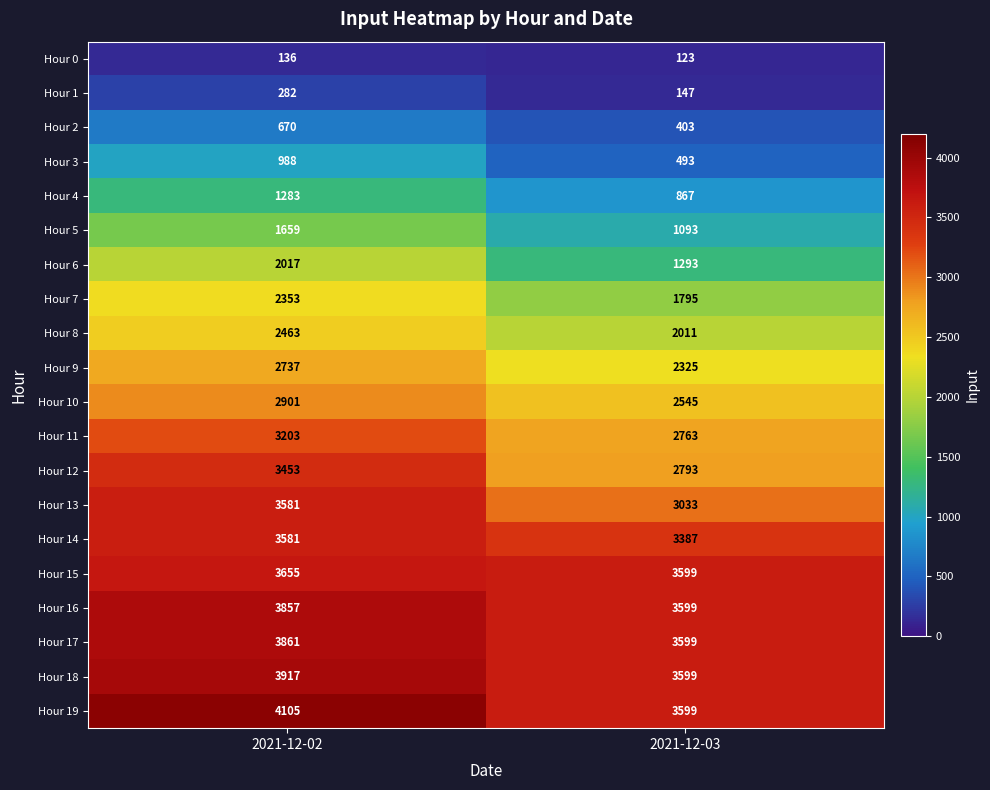

What is the difference between the maximum and minimum values in the Hour 9 series?

412